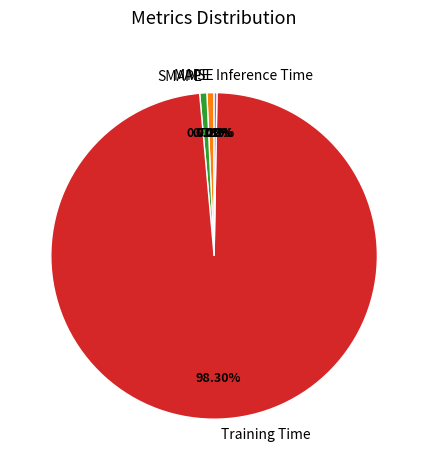

Combined, do Training Time and MAPE account for over 50%?

Yes